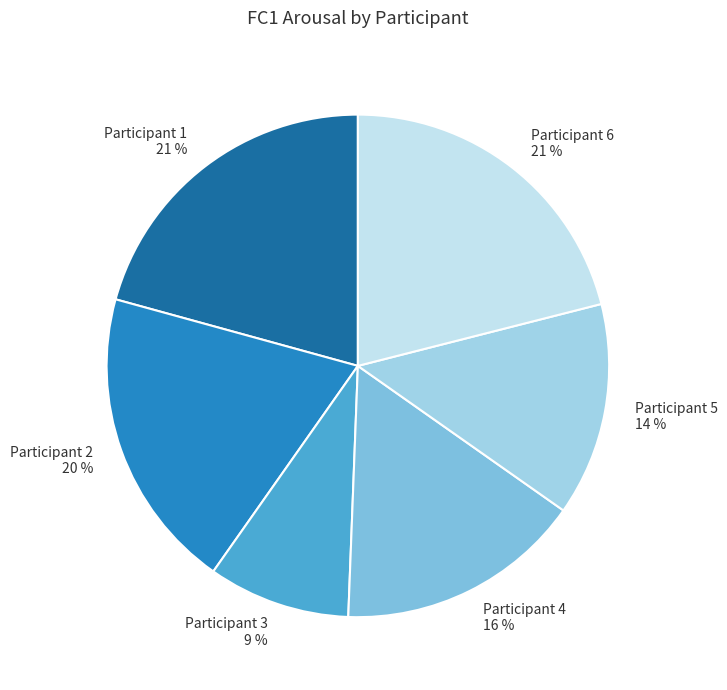

To the nearest percent, what percentage of the pie is Participant 4?

16%